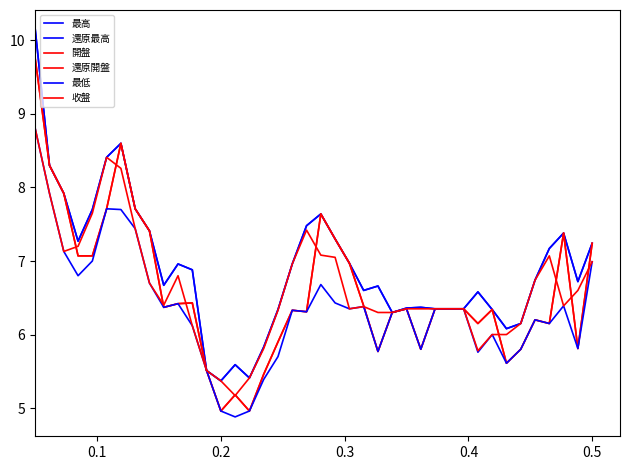

Does the chart have visible grid lines?

No